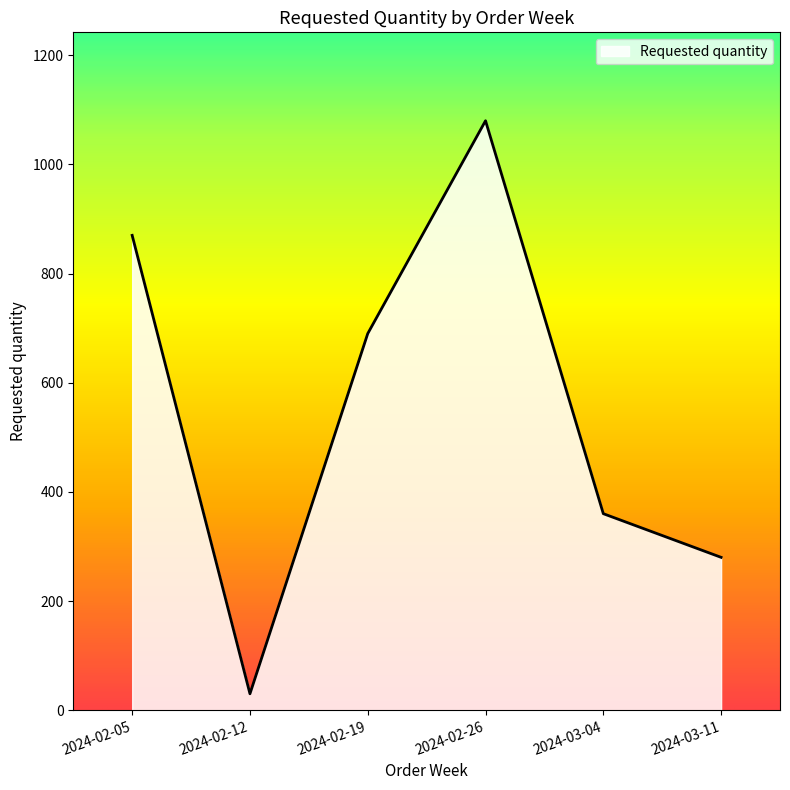

True or false: the data has more than 0 interior local peaks.

True